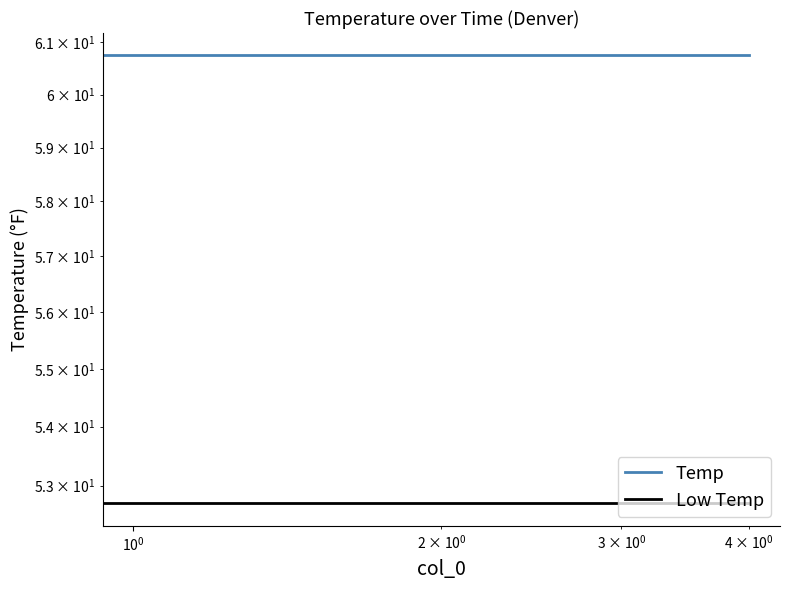

Is it true that Low Temp equals 52.7 at $\mathdefault{10^{0}}$?

True